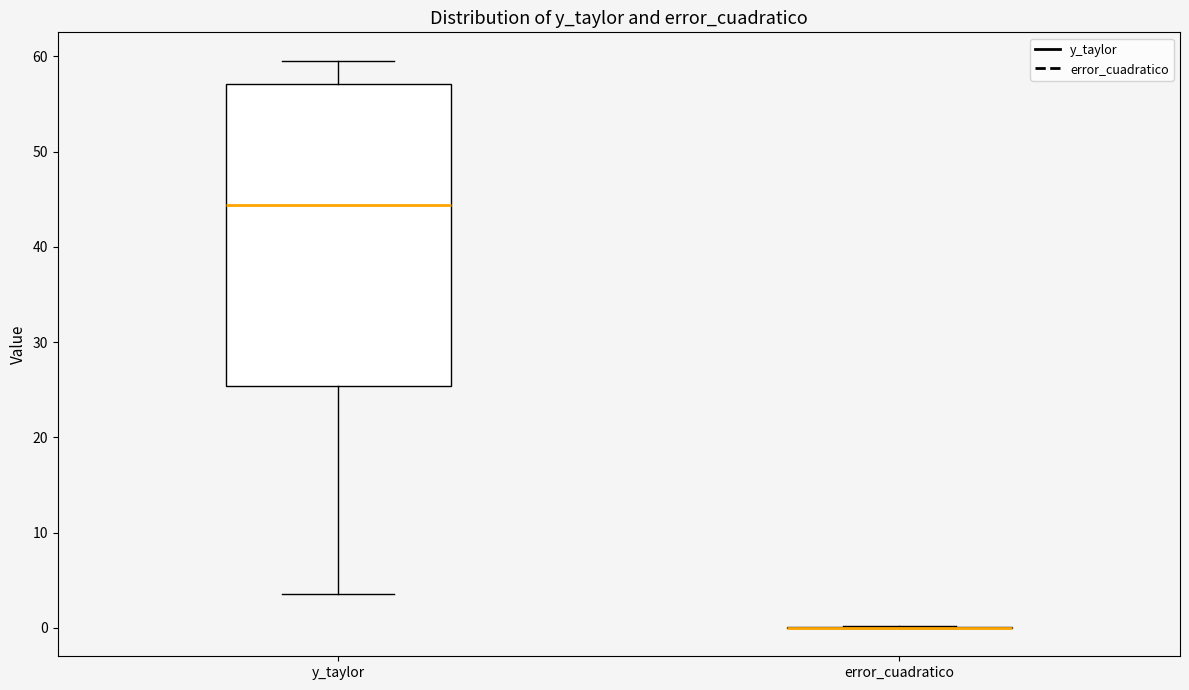

Reading left to right, read every box against the y-axis: the position of its median line, the range the box covers, and the ends of its whiskers. The values are not printed on the chart, so give them approximately, as read against the axis.

y_taylor: median 44, box 25 to 57, whiskers 4 to 60
error_cuadratico: box collapsed to a line at 0, whiskers 0 to 0